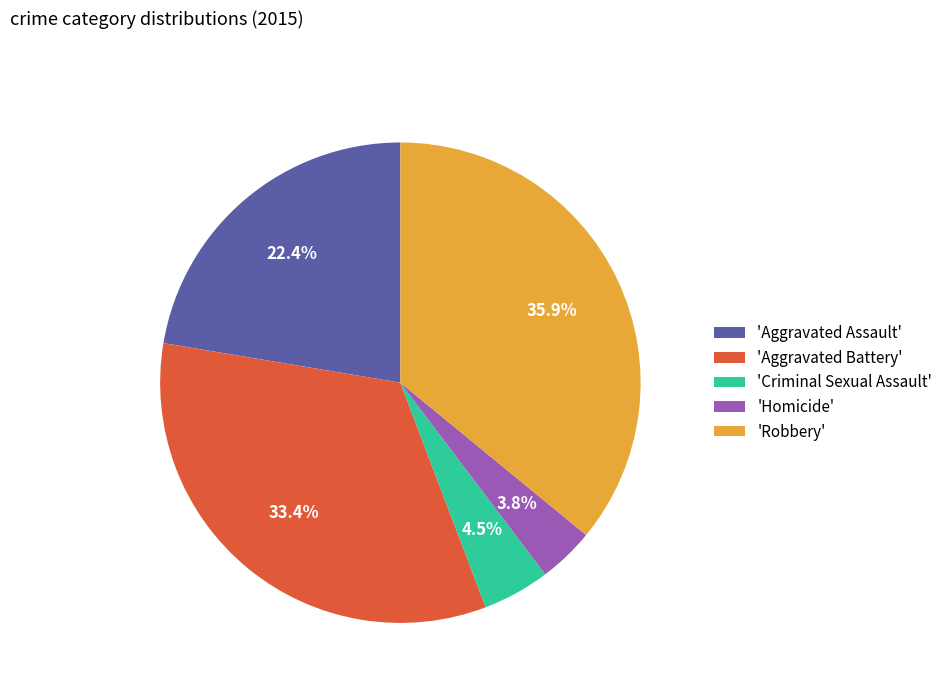

Which category has the smallest portion of the pie?

'Homicide'